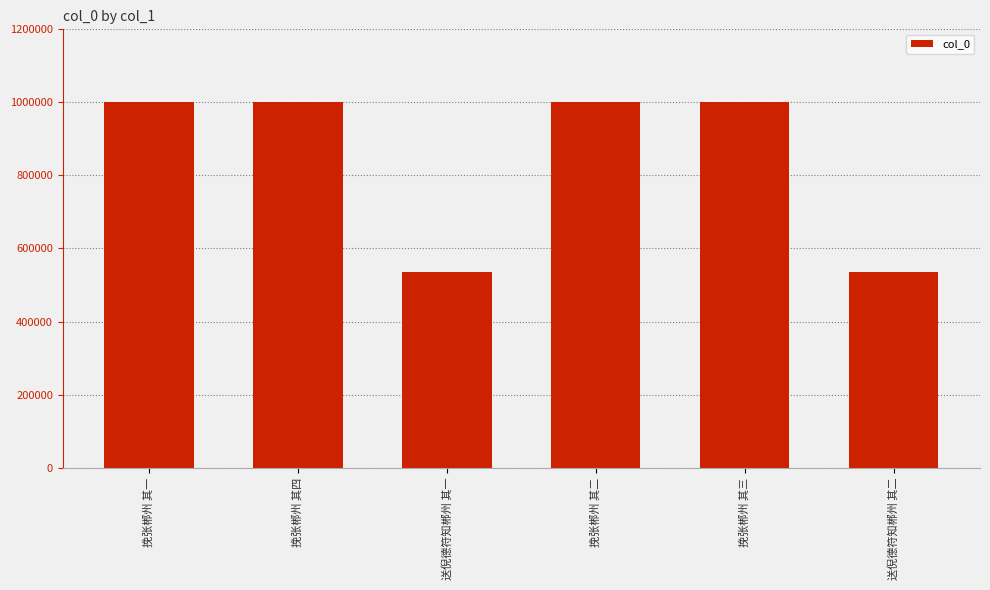

At which label does the data first exceed 1001716?

挽张郴州 其一